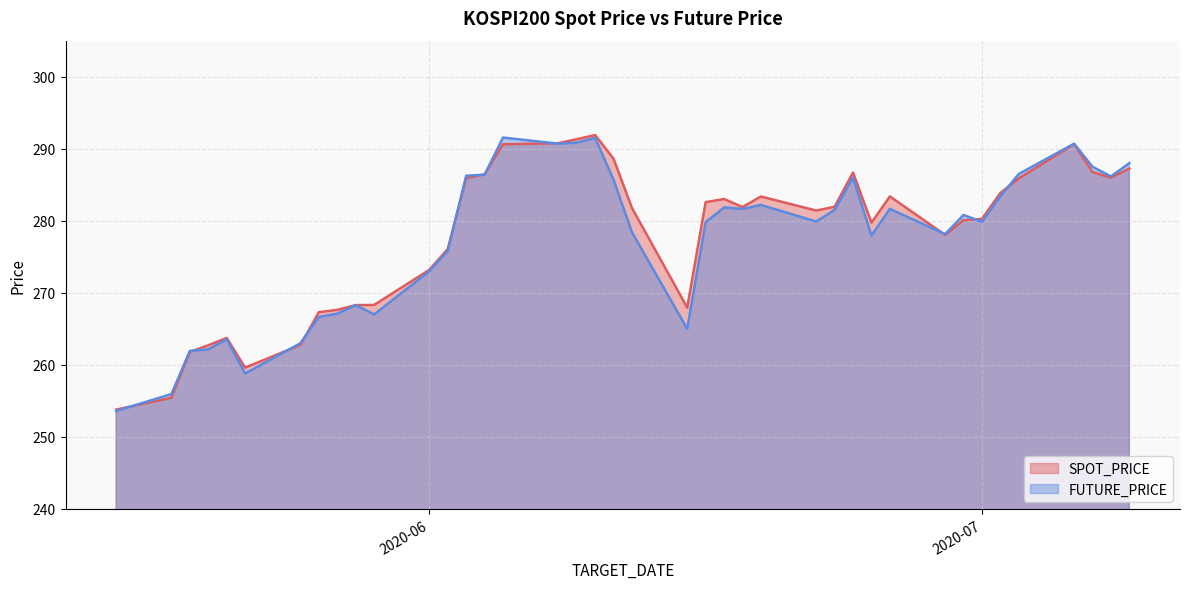

What is the label of the 28th point from the left?

2020-06-23